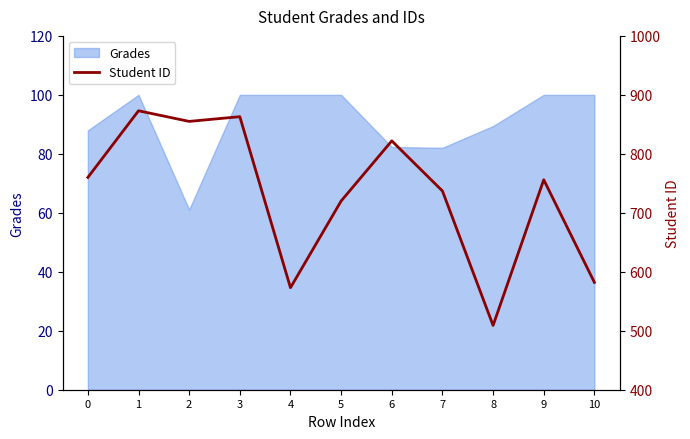

How many values are below 756?

5